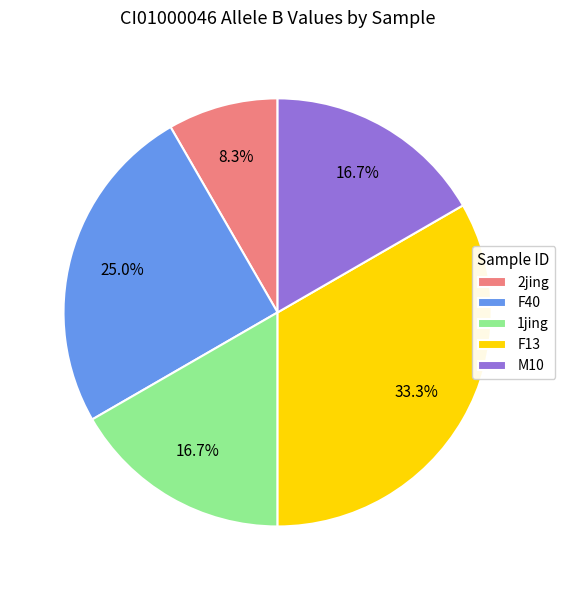

Which has a higher value, F13 or 1jing?

F13